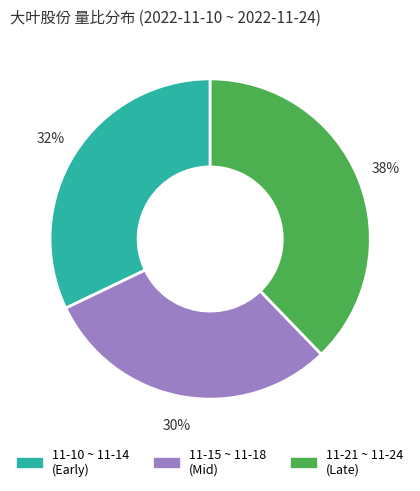

To the nearest percent, what is the average slice percentage?

33%